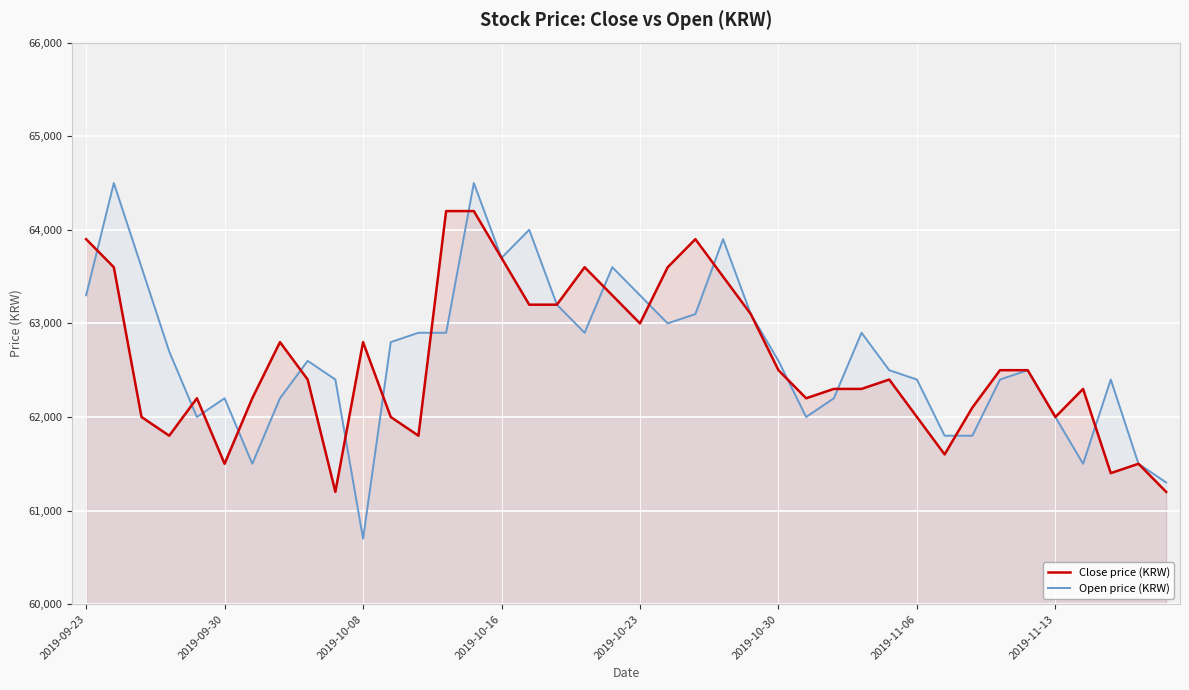

What is the difference between the maximum and minimum values in the Open price (KRW) series?

3800